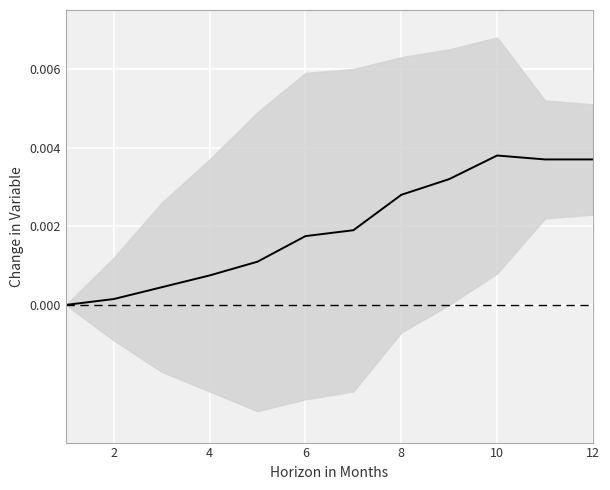

How many values exceed 0?

11